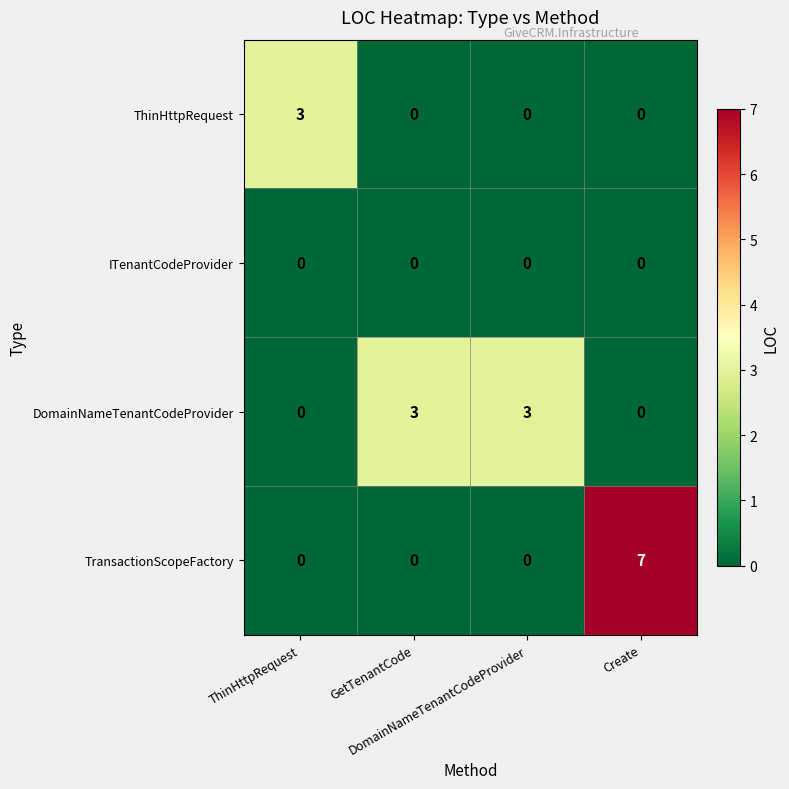

What is the spread (max minus min) of values at ThinHttpRequest?

3